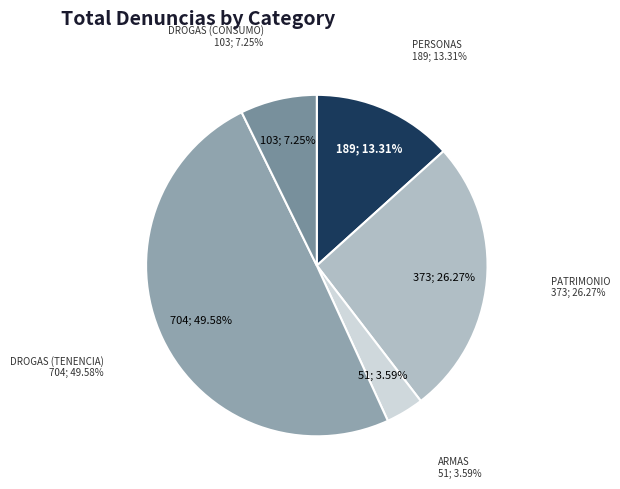

What percentage is the RELACIONADAS CON EL PATRIMONIO slice, to the nearest percent?

26%